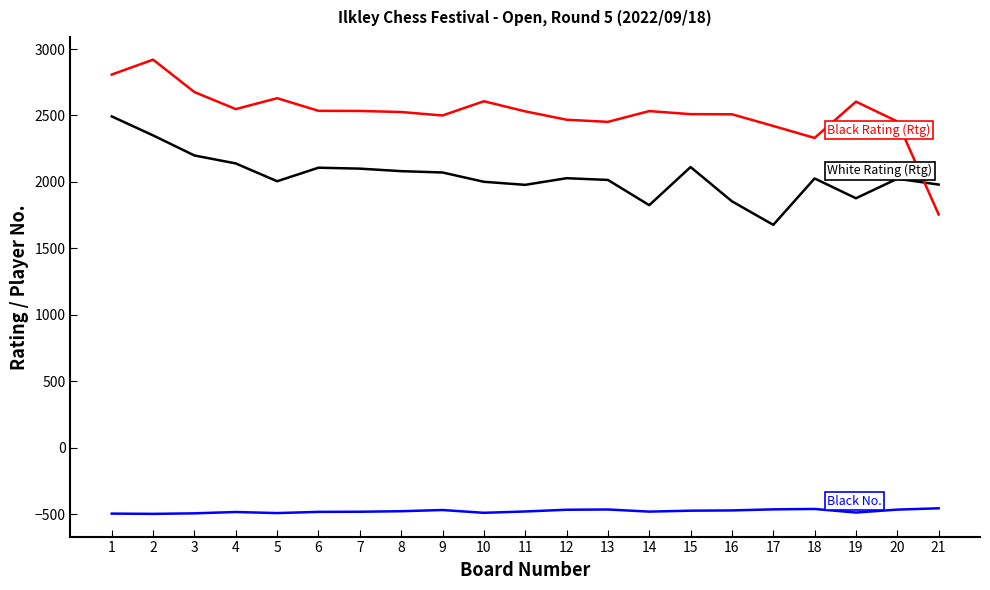

What is the spread (max minus min) of values at 3?

3170